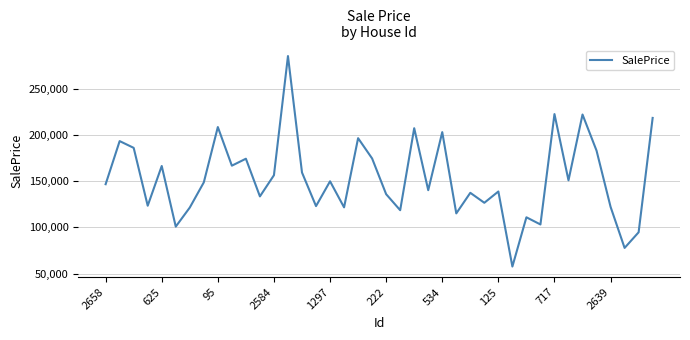

What is the minimum value shown in the chart?

57642.5